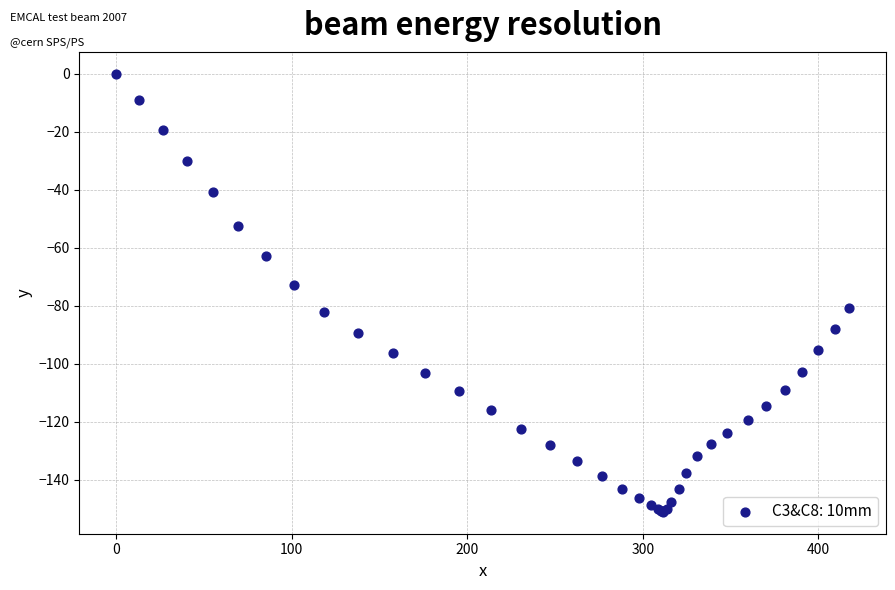

What Y value in the scatter plot is closest to -75?

-73.0